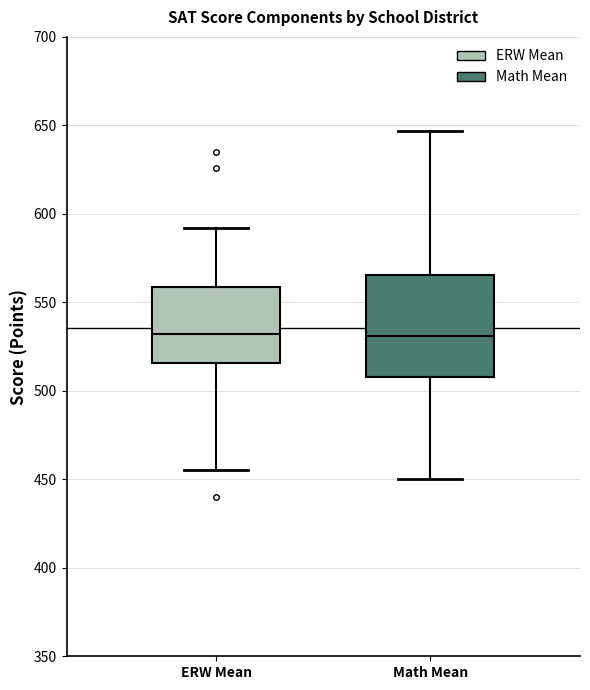

Reading left to right, read every box against the y-axis: the position of its median line, the range the box covers, and the ends of its whiskers. The values are not printed on the chart, so give them approximately, as read against the axis.

ERW Mean: median 530, box 515 to 560, whiskers 455 to 590
Math Mean: median 530, box 510 to 565, whiskers 450 to 645